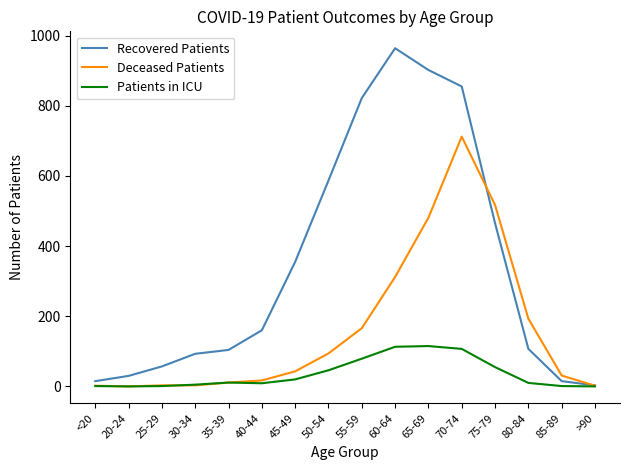

True or false: Recovered Patients has a value of 719 at 75-79.

False